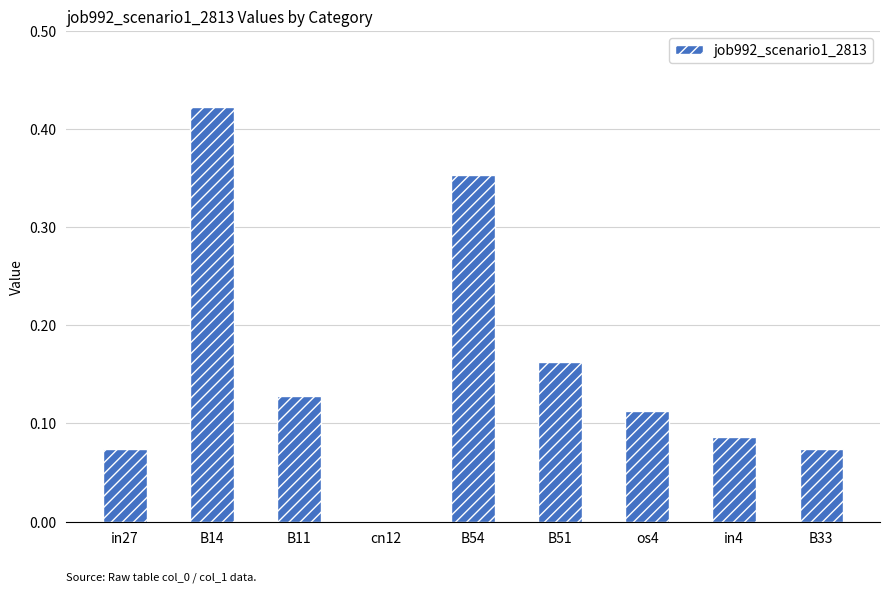

The chart shows a value of 0.0 at in27. True or false?

False